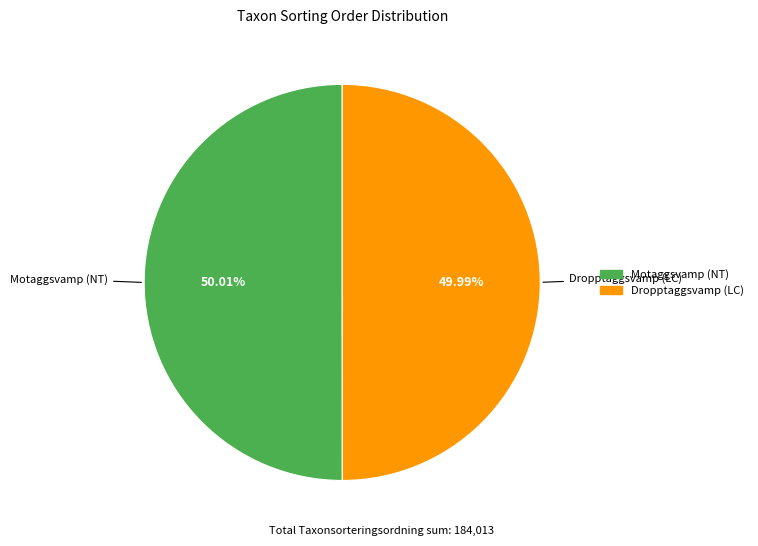

To the nearest percent, what portion does Dropptaggsvamp (LC) represent?

50%